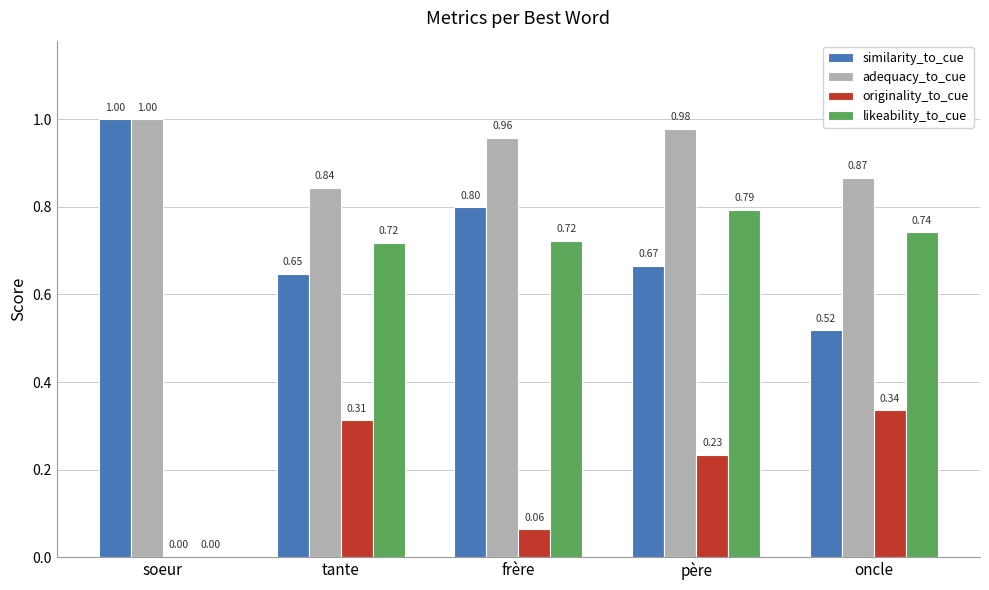

At which category is the sum across all series the highest?

père